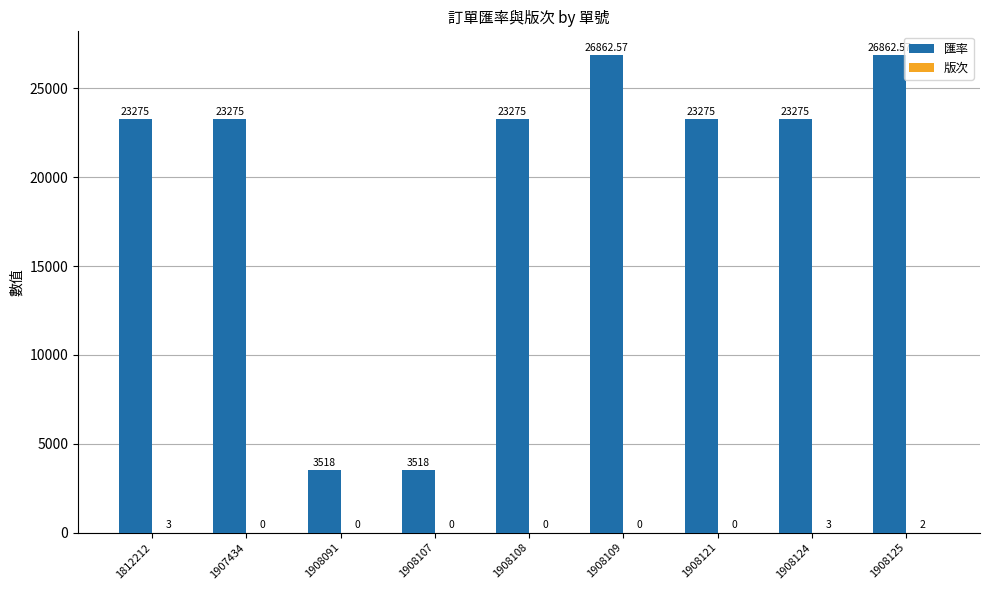

Which series has the largest total across all categories?

匯率